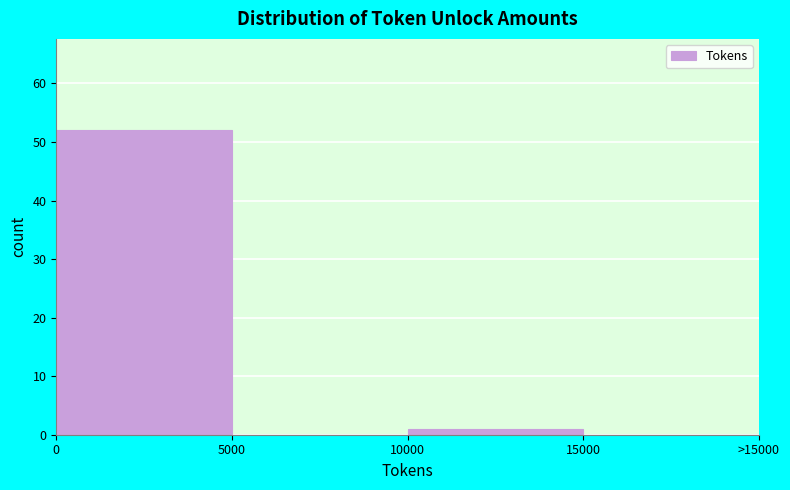

Reading left to right, transcribe all the data shown in this chart.

0=52	5000=0	10000=1	15000=0